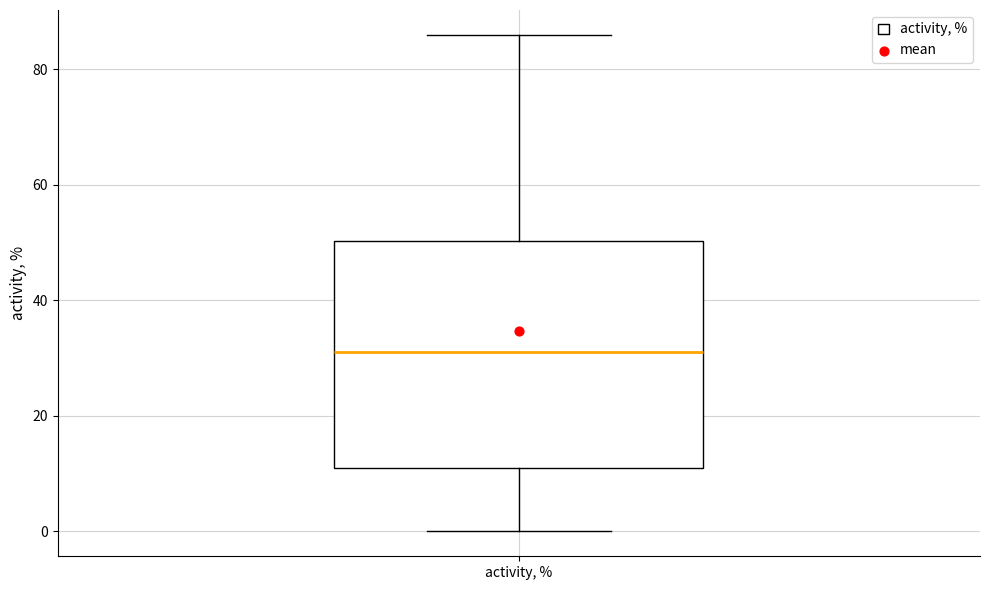

Transcribe this box plot: give where the median line is, the range the box spans, and where the two whiskers end, as read against the y-axis. The values are not printed on the chart, so give them approximately, as read against the axis.

median 32, box 12 to 50, whiskers 0 to 86